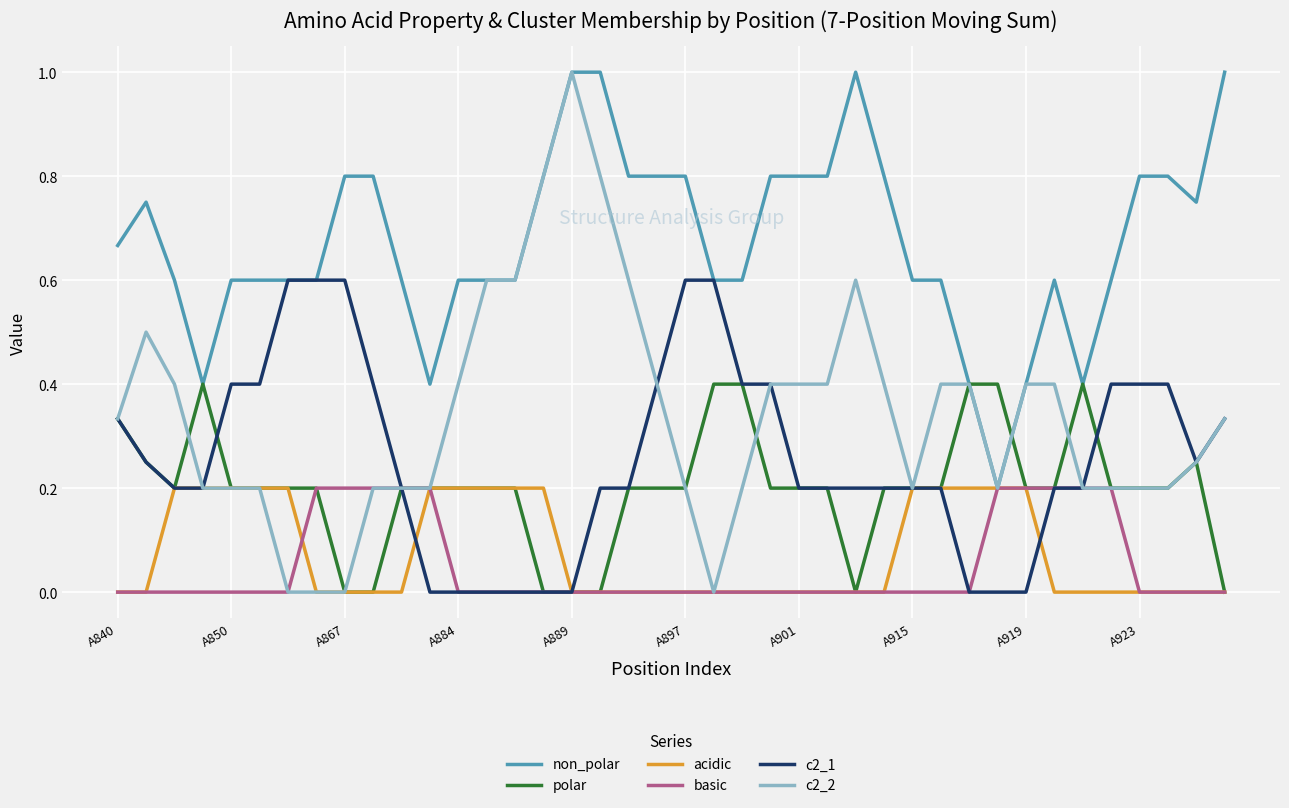

Which series has the largest total across all categories?

non_polar